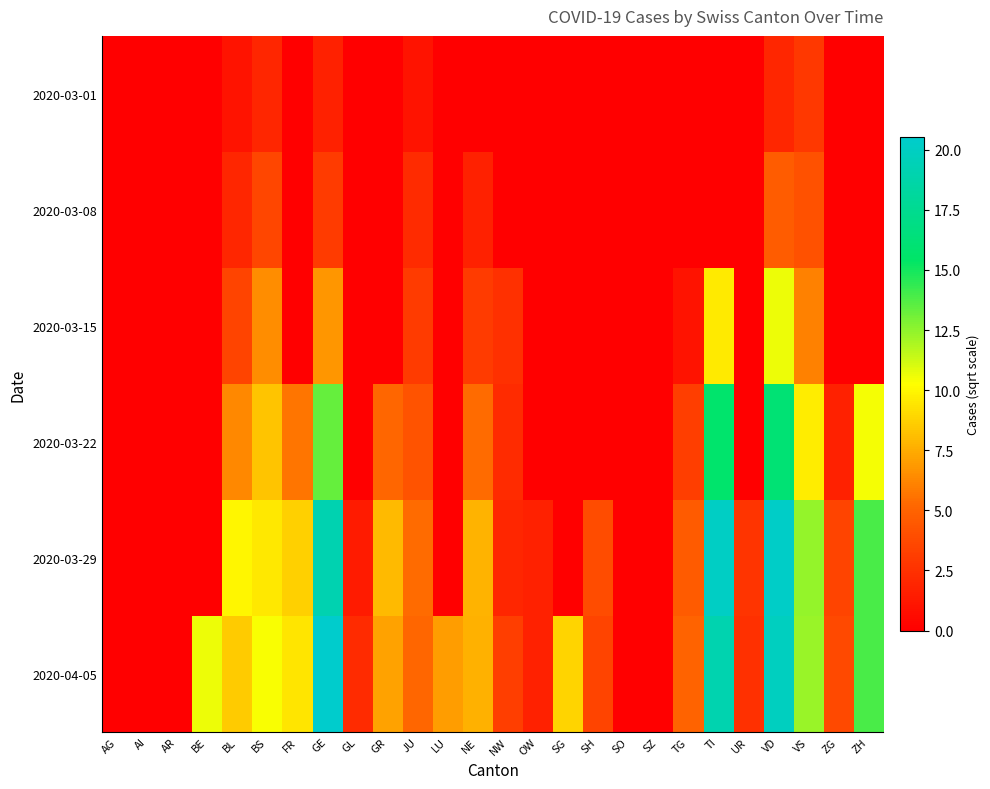

Which series has the largest total across all categories?

2020-04-05